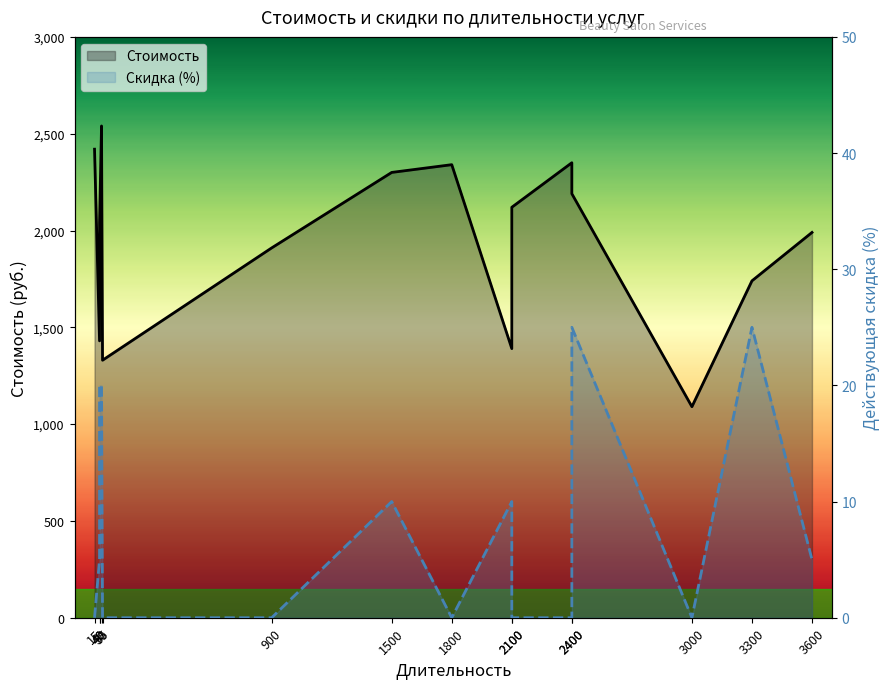

Reading left to right, what are all the values shown in this chart?

Стоимость: 15=2420	40=1430	40=2040	50=2540	55=1330	900=1910	1500=2300	1800=2340	2100=1390	2100=2120	2400=2350	2400=2190	3000=1090	3300=1740	3600=1990
Скидка (%): 15=0	40=5	40=20	50=20	55=0	900=0	1500=10	1800=0	2100=10	2100=0	2400=0	2400=25	3000=0	3300=25	3600=5